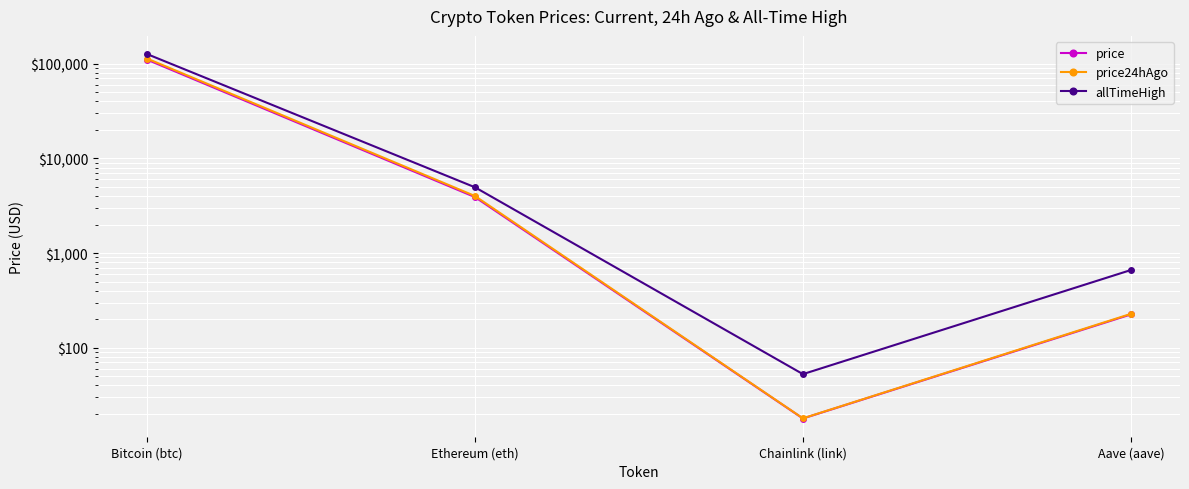

True or false: price24hAgo and price cross at least once.

False